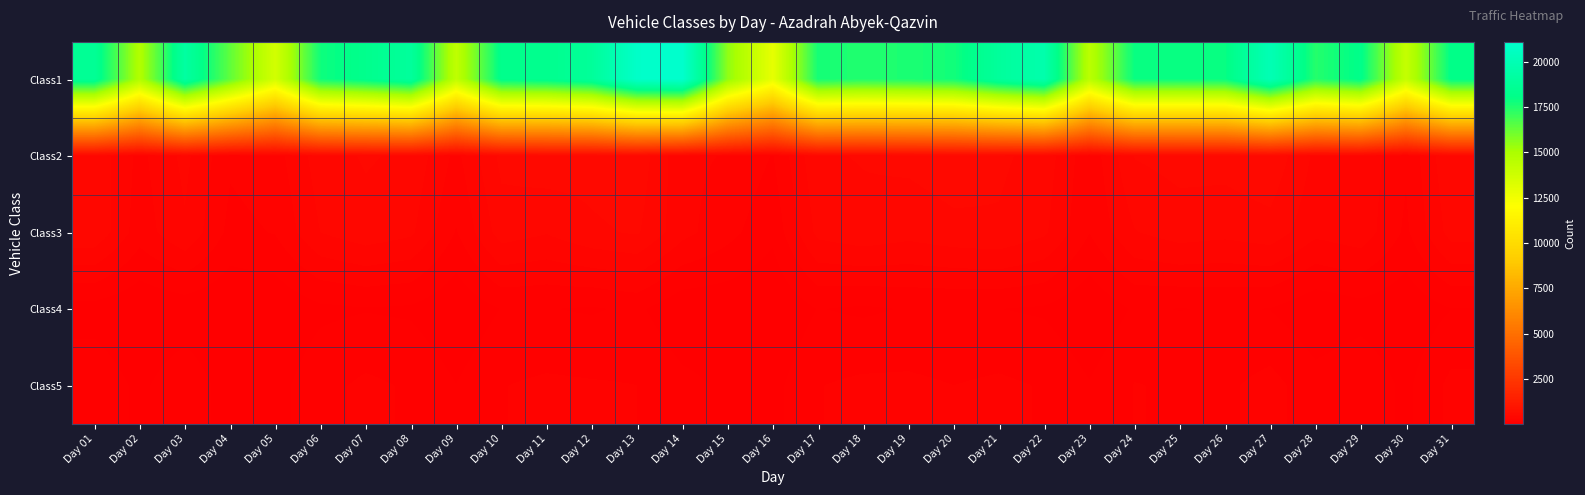

At which category is the sum across all series the highest?

Day 13